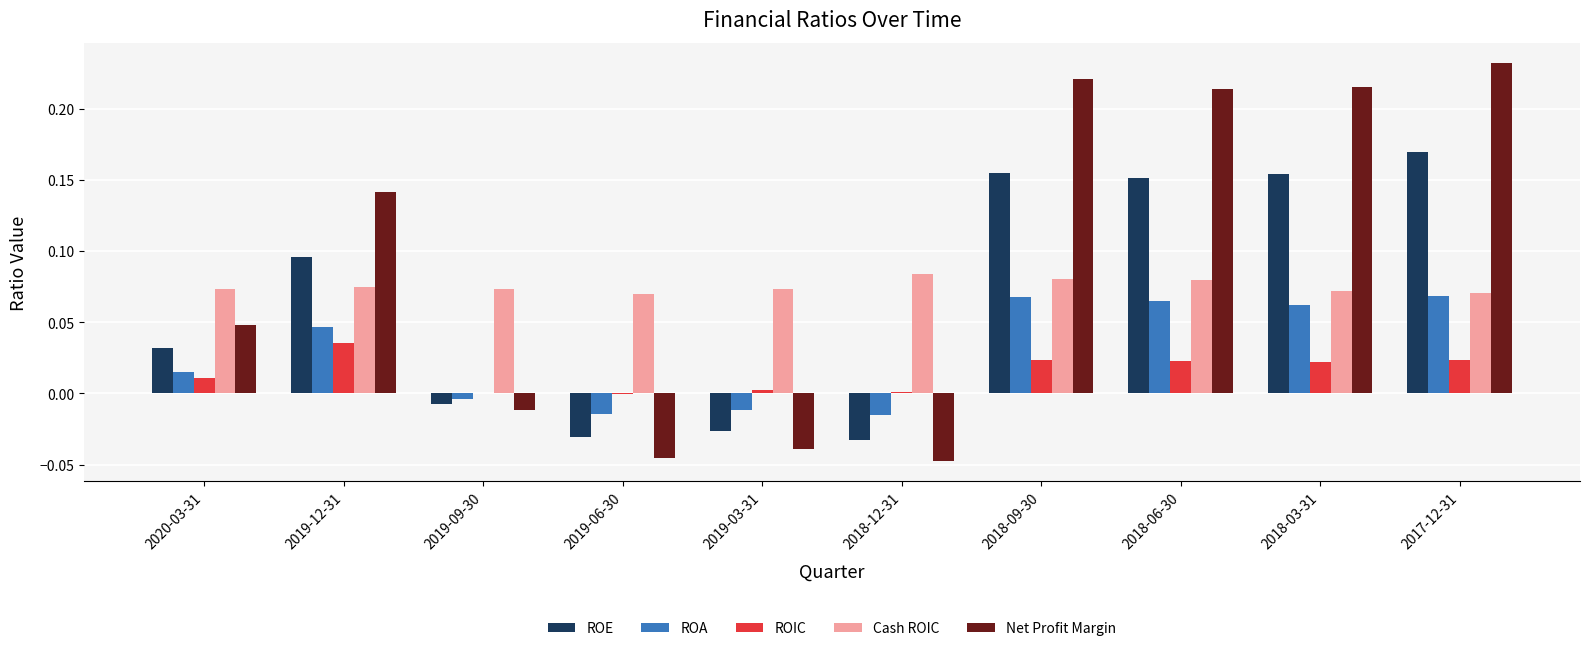

Is it true that Net Profit Margin equals -0.1 at 2019-06-30?

False